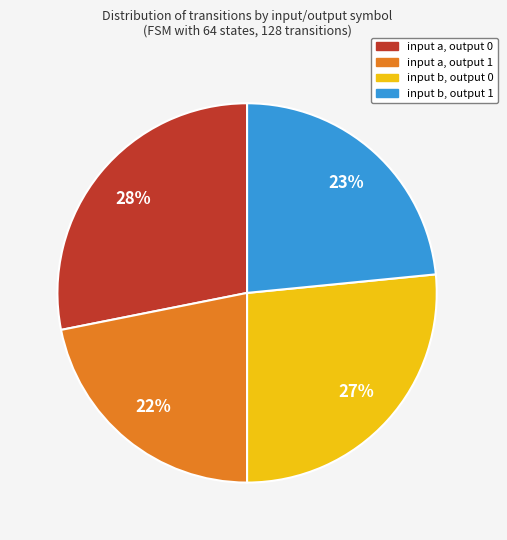

Is input a, output 0 the majority of the pie?

No